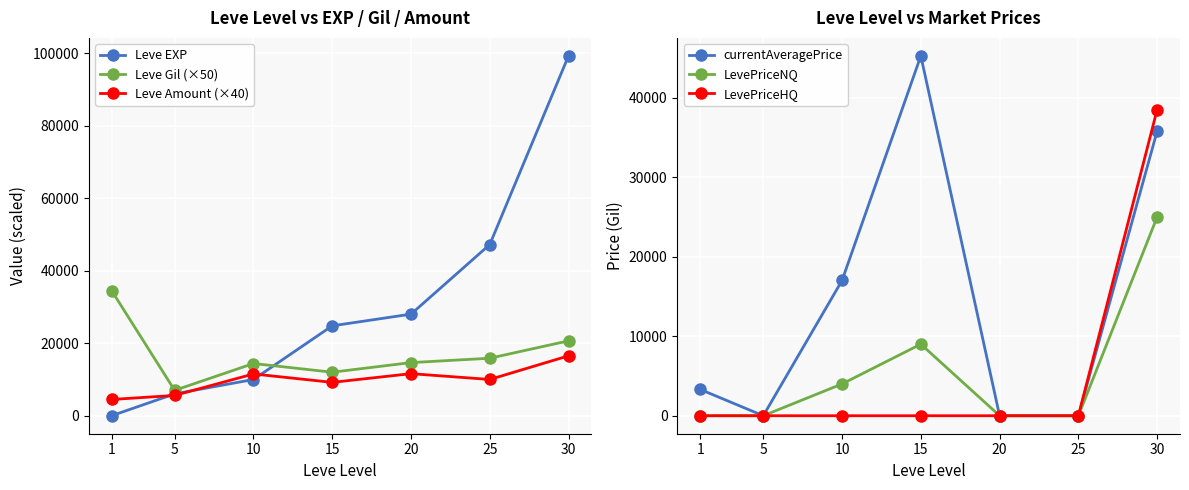

What is the minimum value for Leve EXP?

1